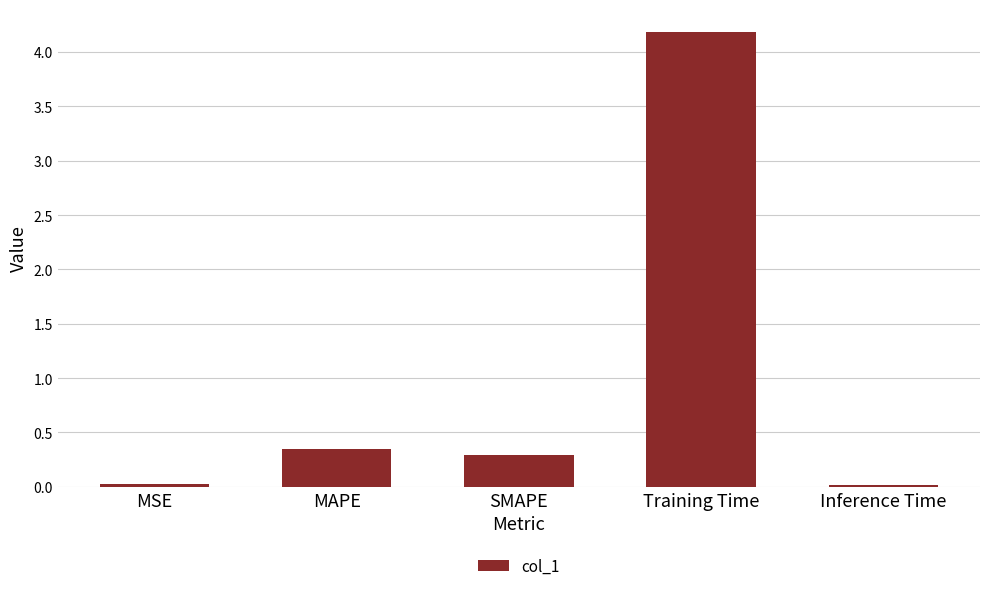

The chart shows a value of 0.0 at MSE. True or false?

True